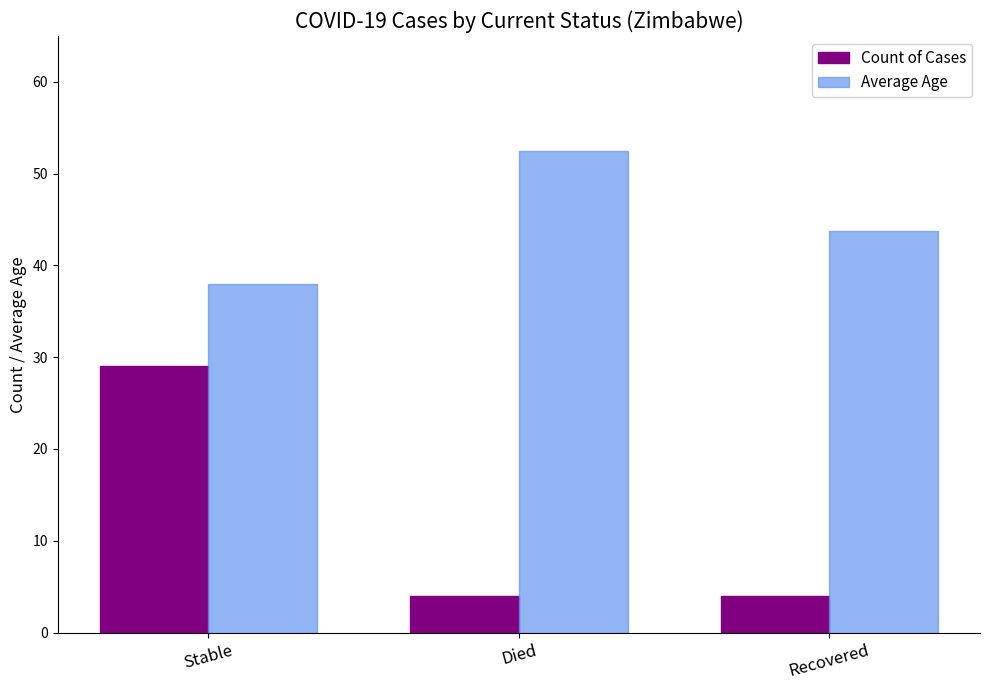

How many distinct data groups are displayed?

2